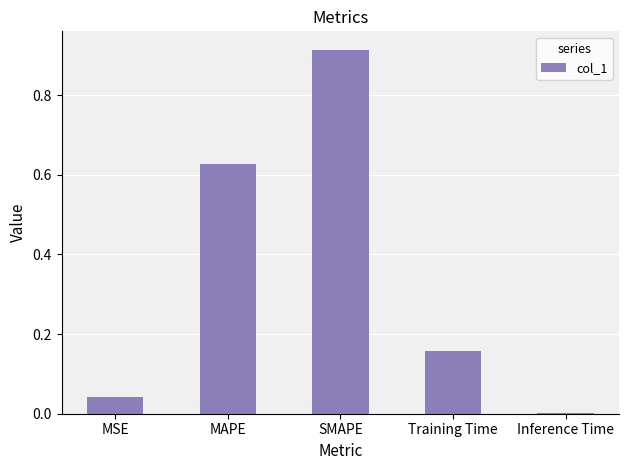

Is it true that the value at MSE is 0.0?

True